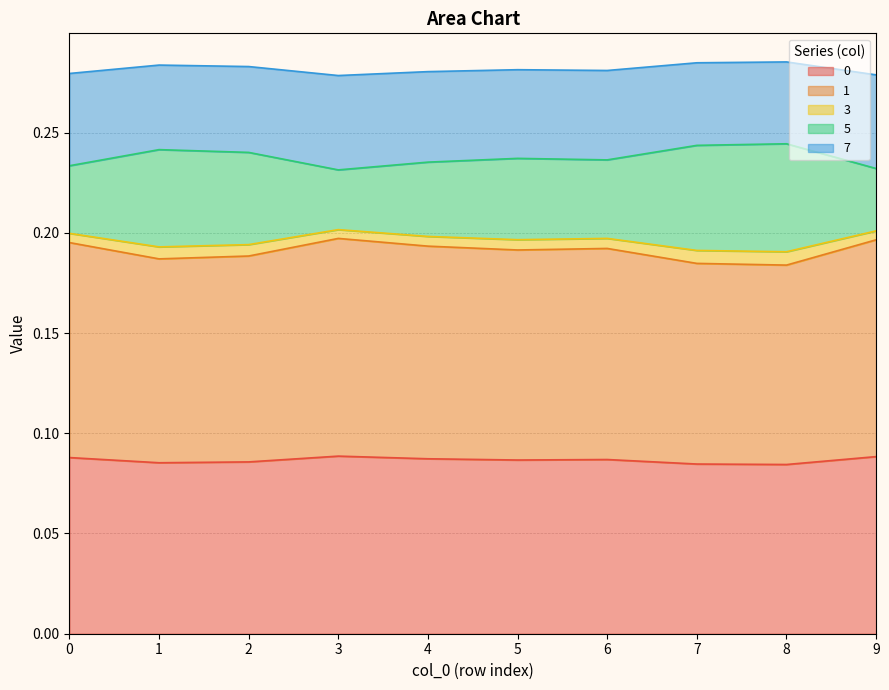

Does the chart have visible grid lines?

Yes